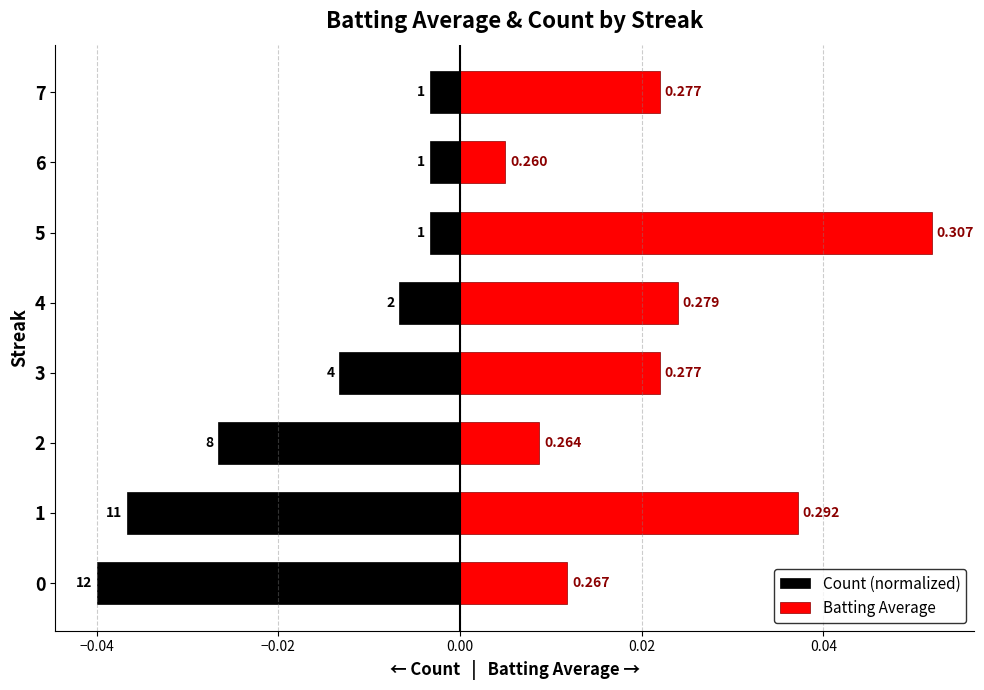

Which series has the widest spread of values?

Batting Average